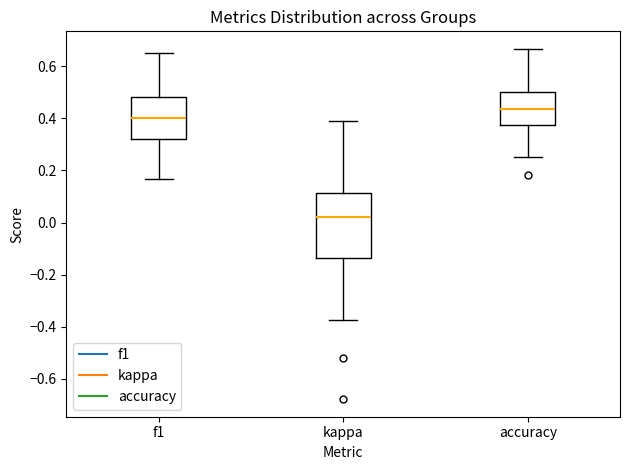

Which box's median line is the highest?

accuracy